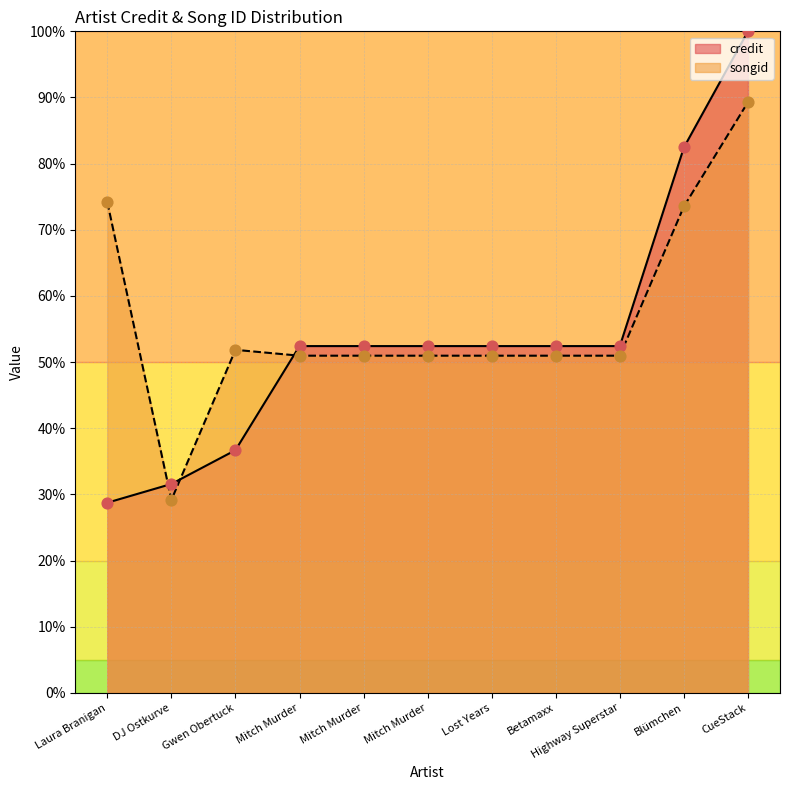

Which series has the largest total across all categories?

songid